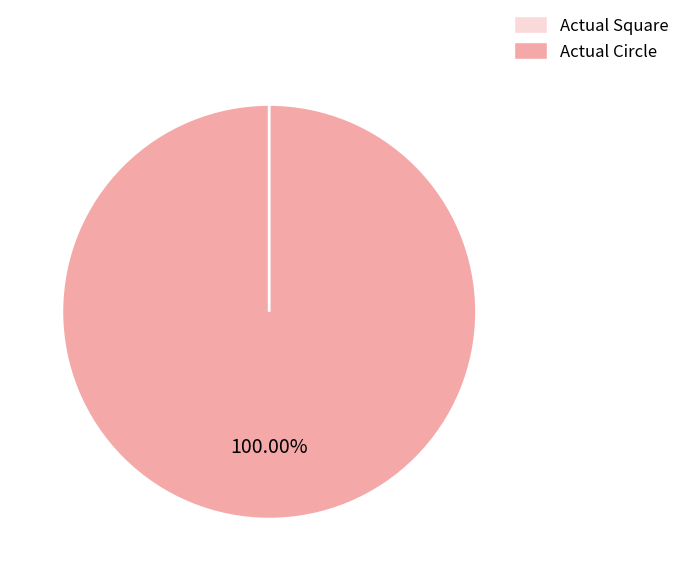

Rank the categories by value from lowest to highest.

Actual Square, Actual Circle